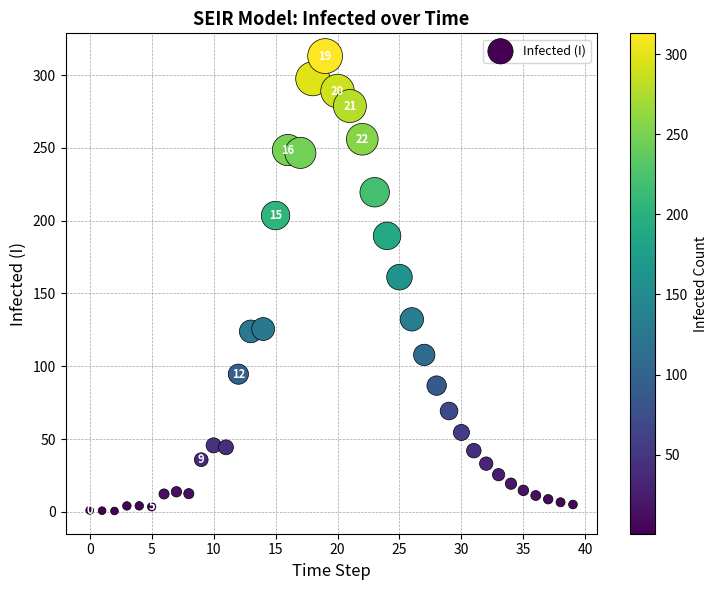

What is the range of Y values (max minus min)?

312.5